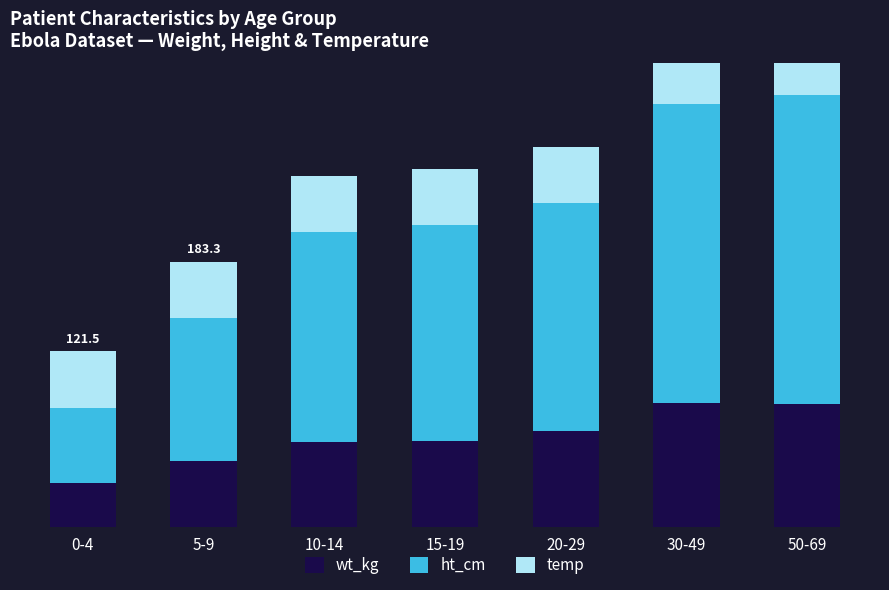

How many bars are there in total?

21